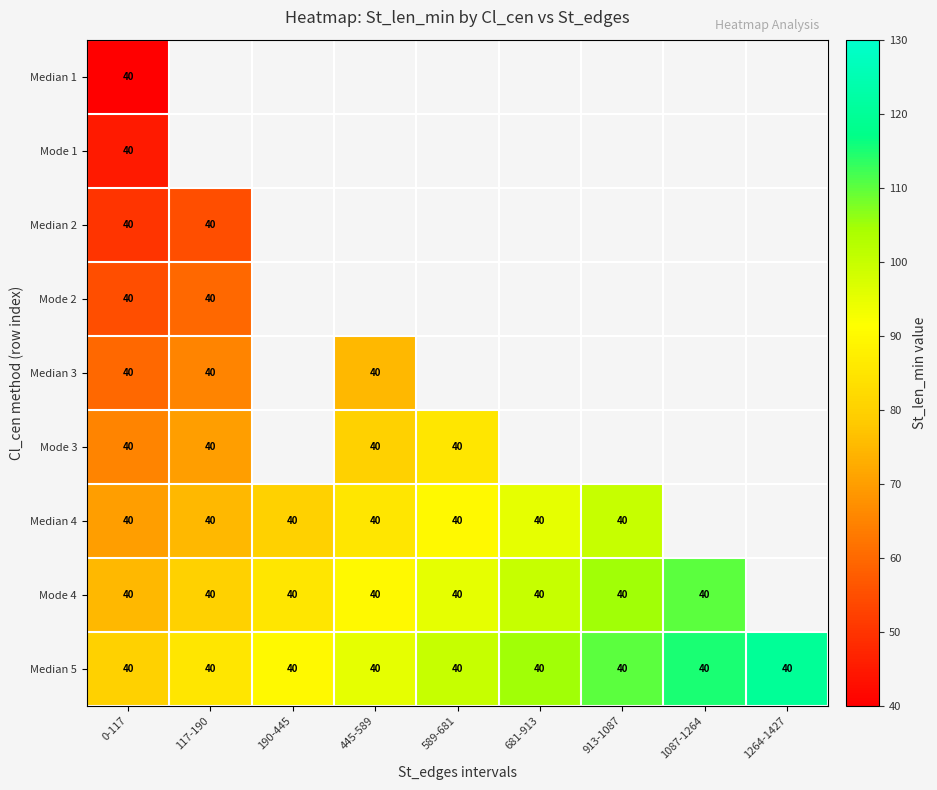

At how many categories does at least one series exceed 57?

9